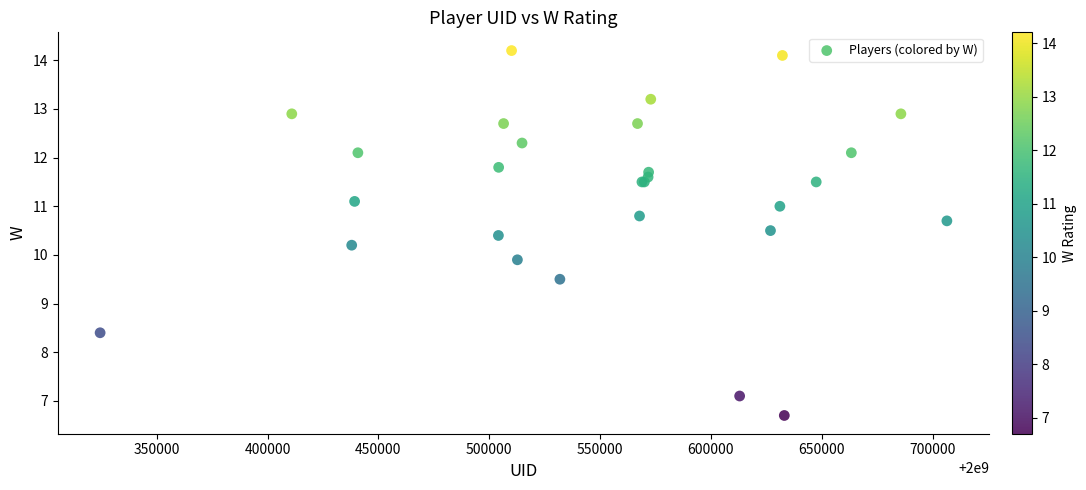

What Y value in the scatter plot is closest to 10?

9.9